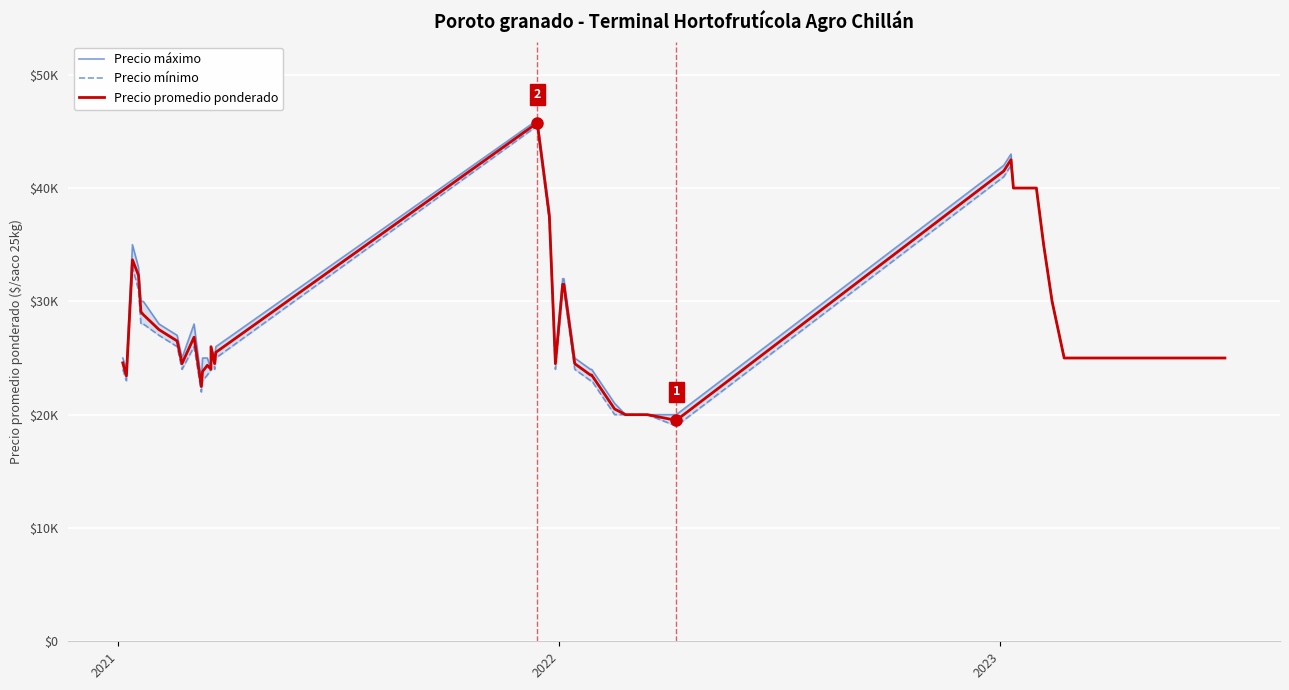

How many data points in Precio mínimo are above 25000?

19